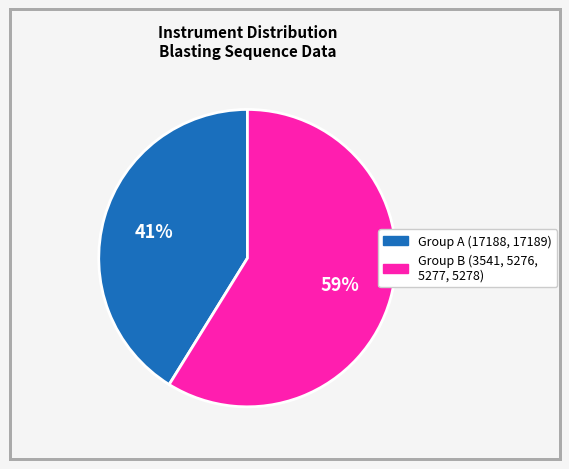

To the nearest percent, what is the average slice percentage?

50%